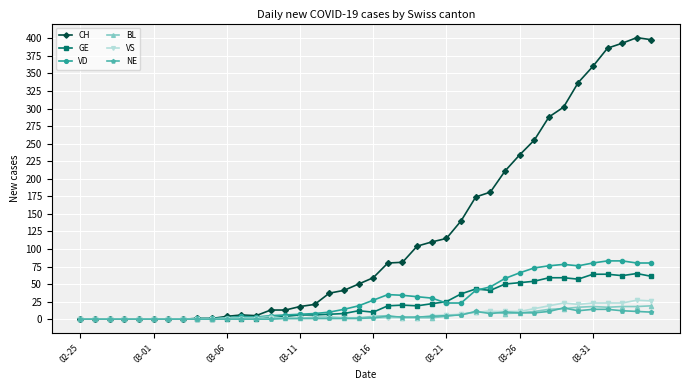

At how many categories does at least one series exceed 197?

11